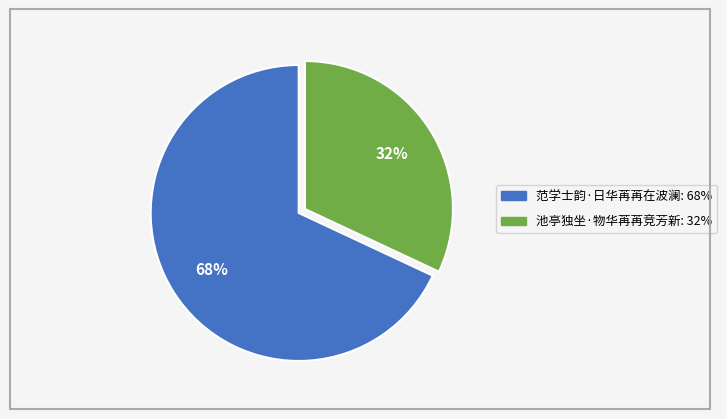

To the nearest percent, what is the difference between the 范学士韵·日华苒苒在波澜 and 池亭独坐·物华苒苒竞芳新 slice percentages?

36%